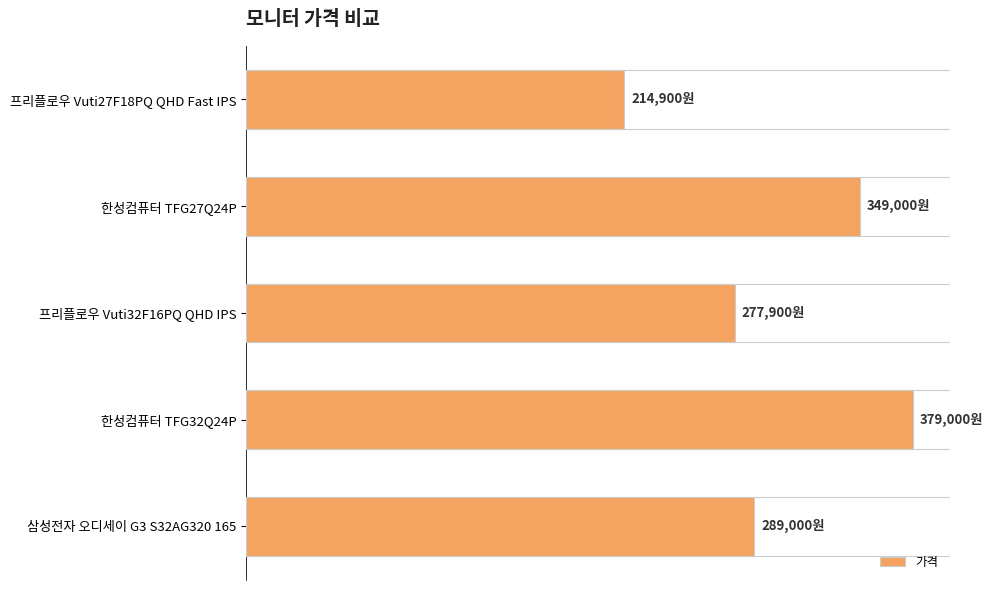

List the labels in order of value, largest first.

한성컴퓨터 TFG32Q24P, 한성컴퓨터 TFG27Q24P, 삼성전자 오디세이 G3 S32AG320 165, 프리플로우 Vuti32F16PQ QHD IPS, 프리플로우 Vuti27F18PQ QHD Fast IPS